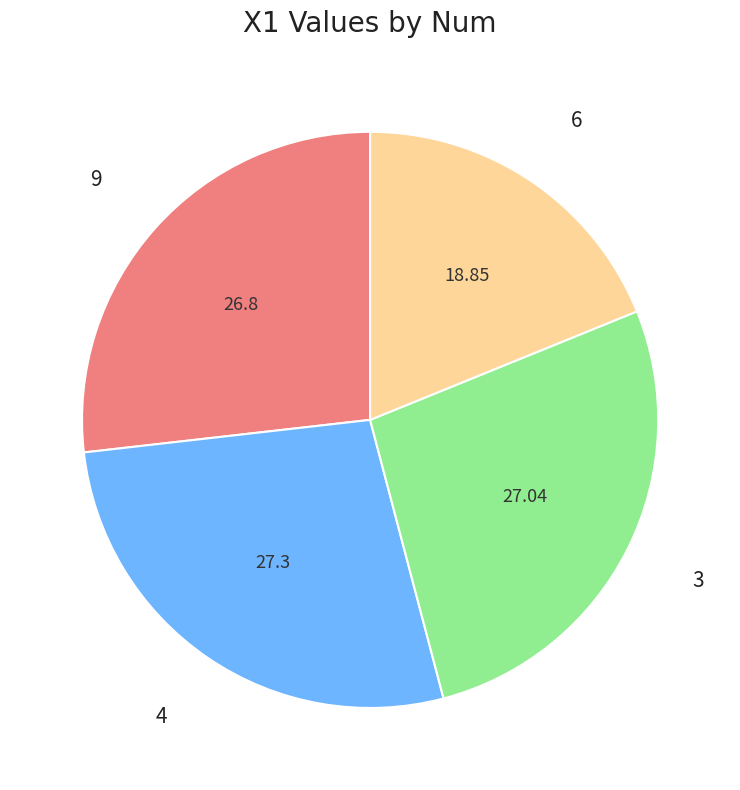

Does any single category account for the majority?

No